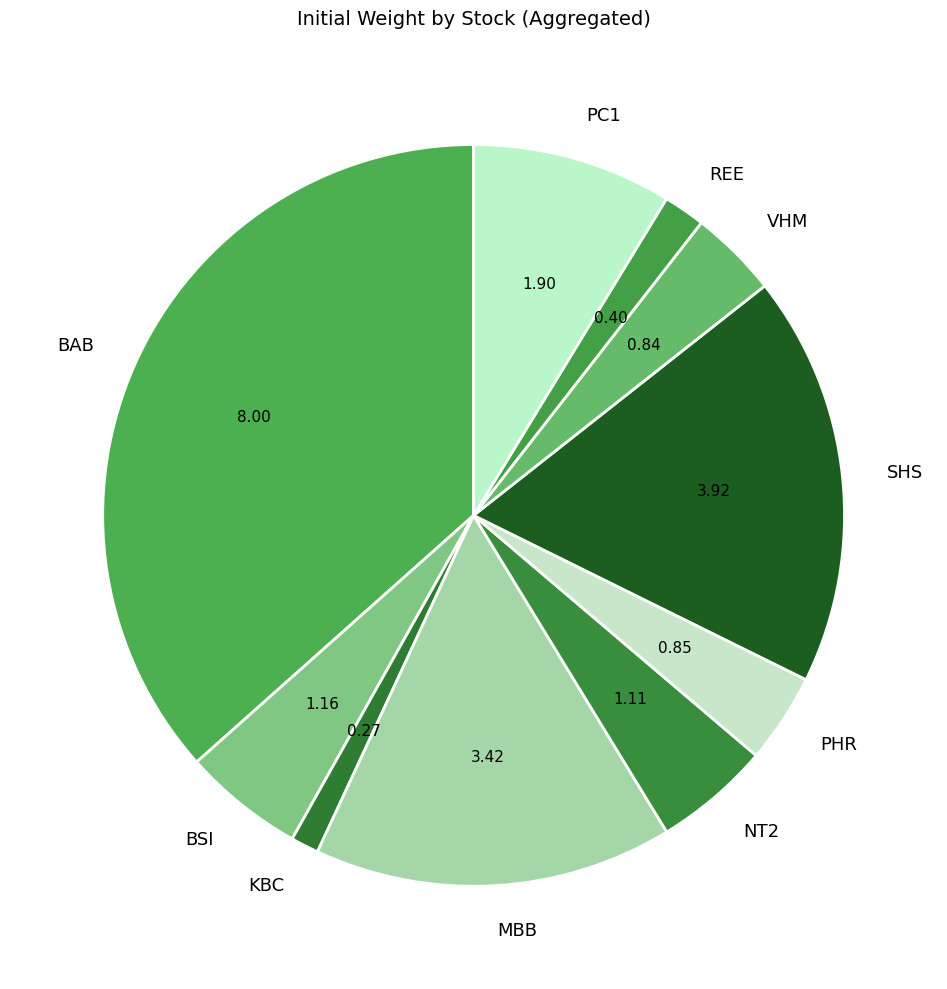

How many slices are in this pie chart?

10